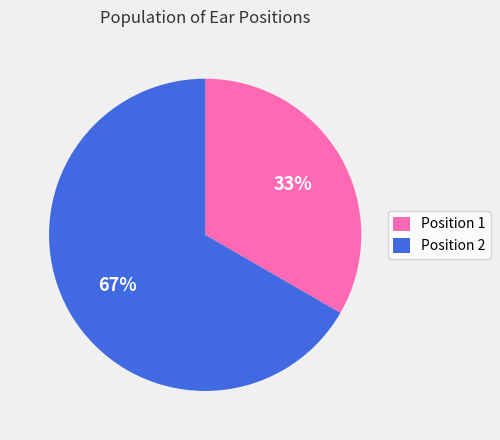

To the nearest percent, what percentage of the pie is Position 1?

33%